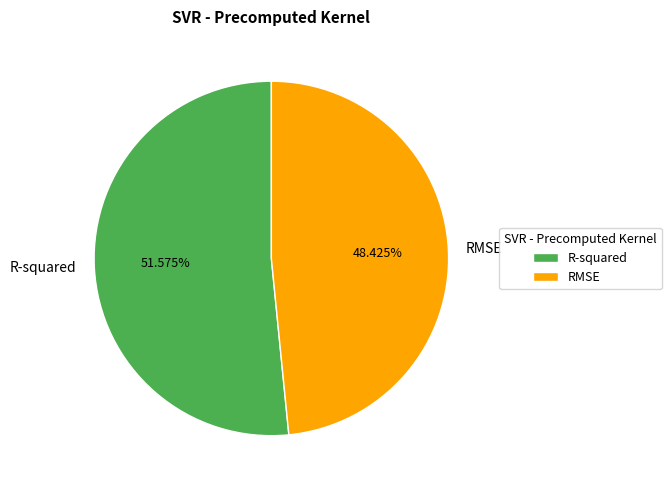

Which has a higher value, R-squared or RMSE?

R-squared